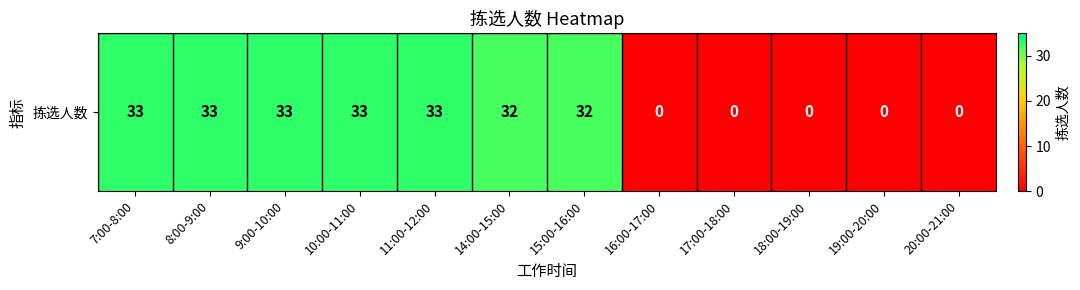

What is the maximum value shown in the chart?

33